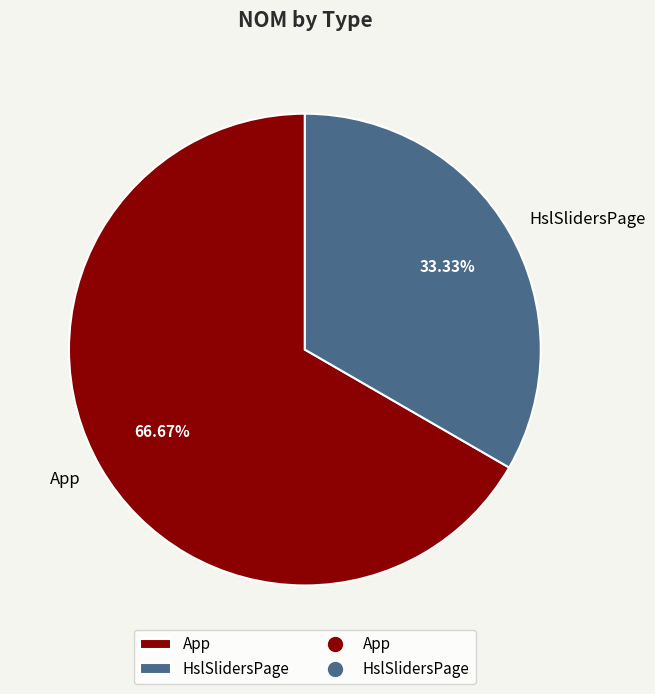

Approximately how many times larger is the value at HslSlidersPage compared to App?

0.5